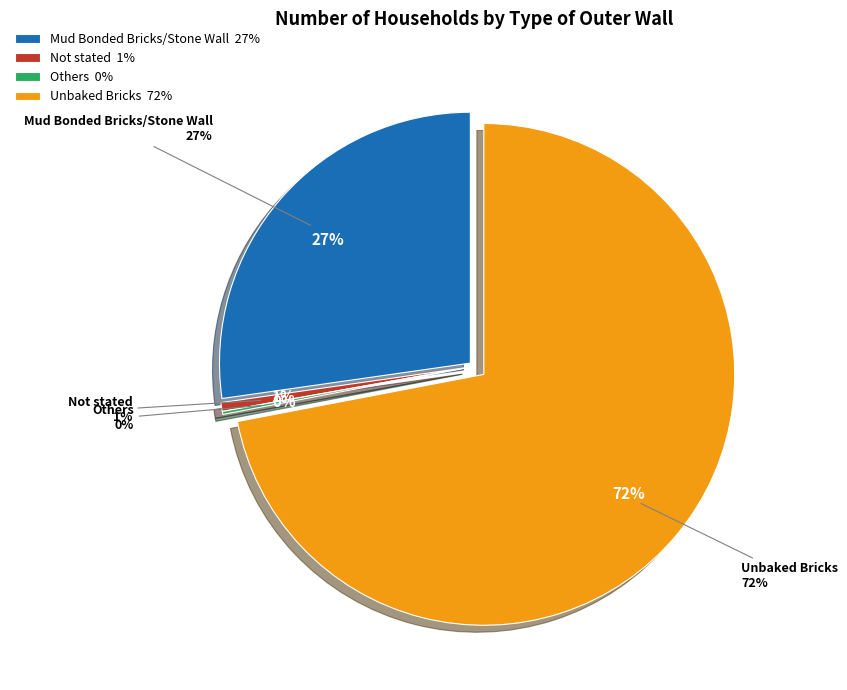

The Mud Bonded Bricks/Stone Wall slice represents 18% of the pie. True or false?

False